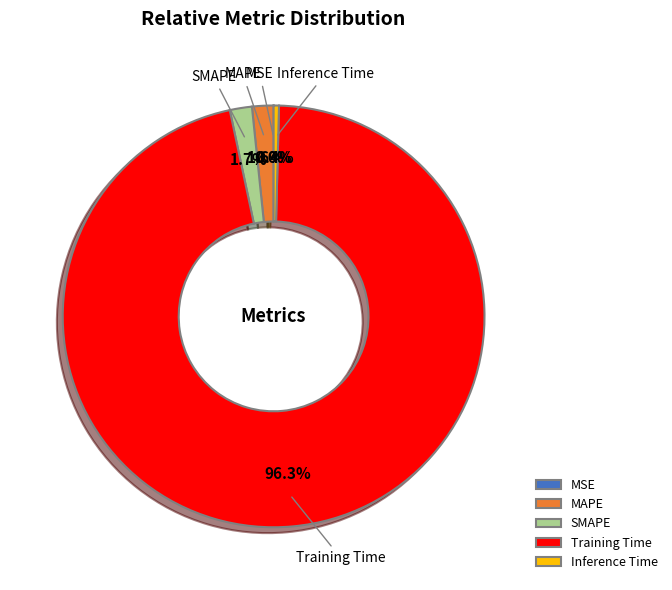

Between Inference Time and MAPE, which is larger?

MAPE